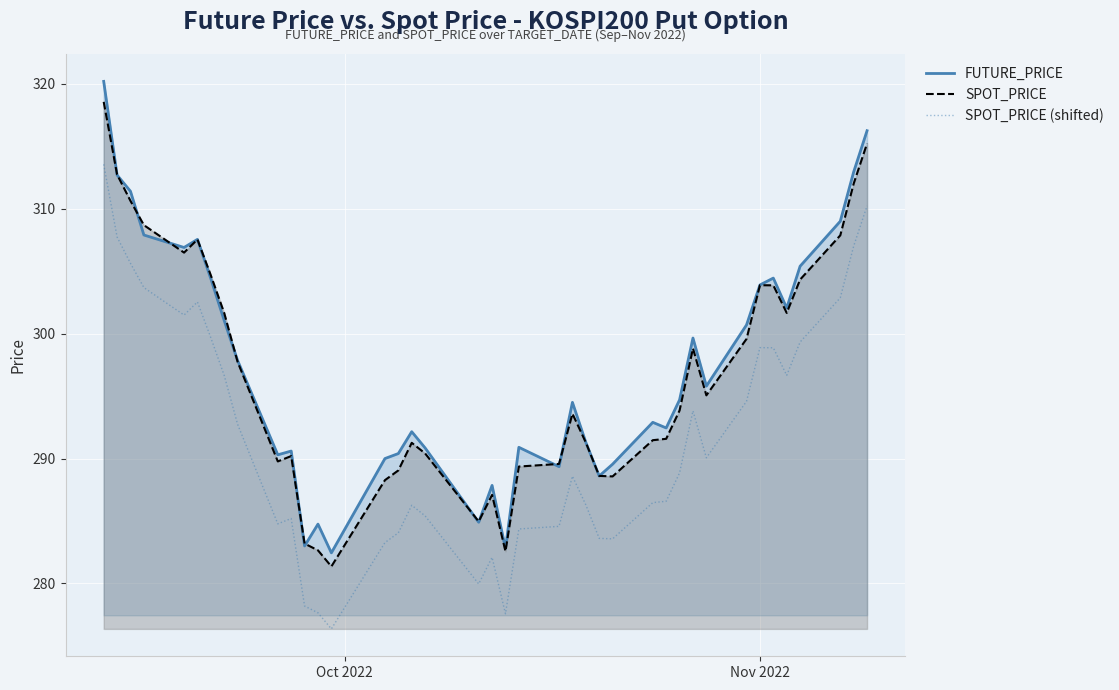

True or false: SPOT_PRICE (shifted) and SPOT_PRICE intersect in this chart.

False